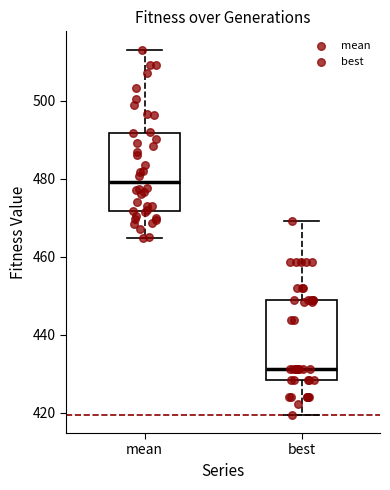

Which box has the highest median line?

mean